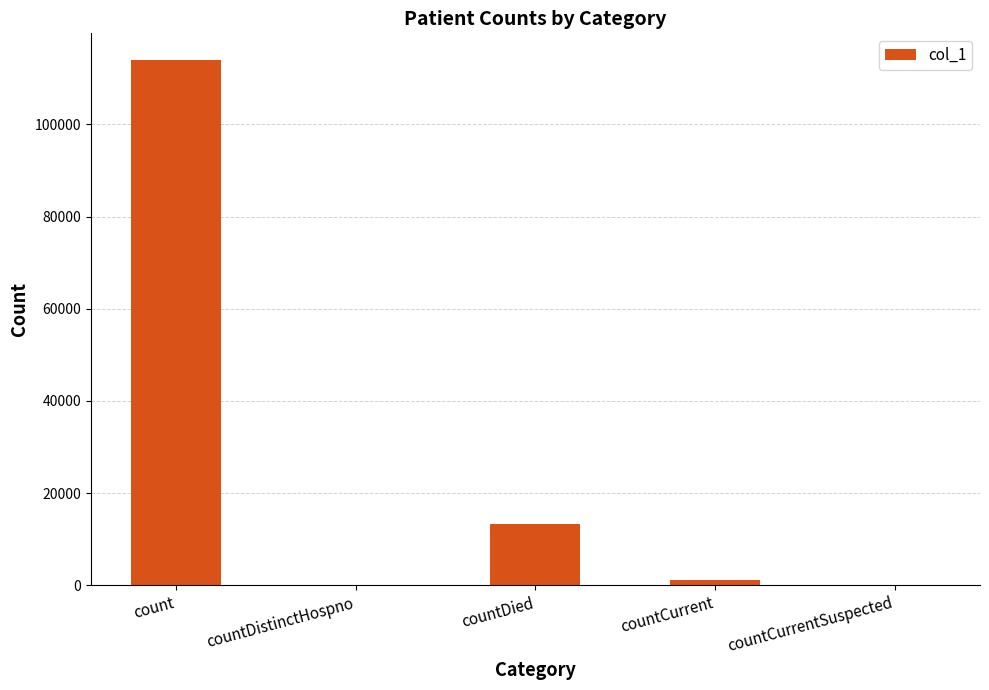

Is it true that the value at countDied is 13260?

True